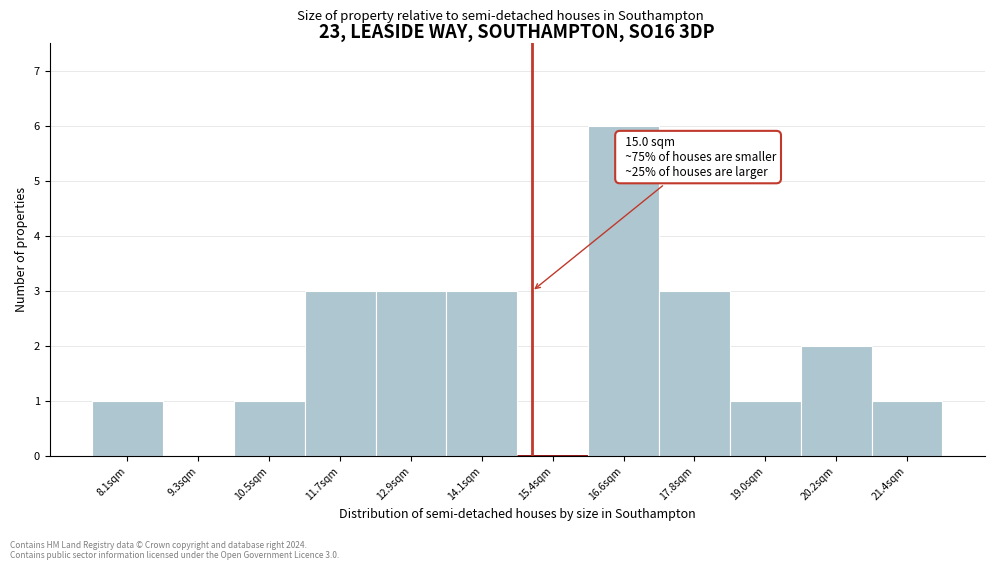

Which range on the x-axis has the tallest bar?

16.0 to 17.2